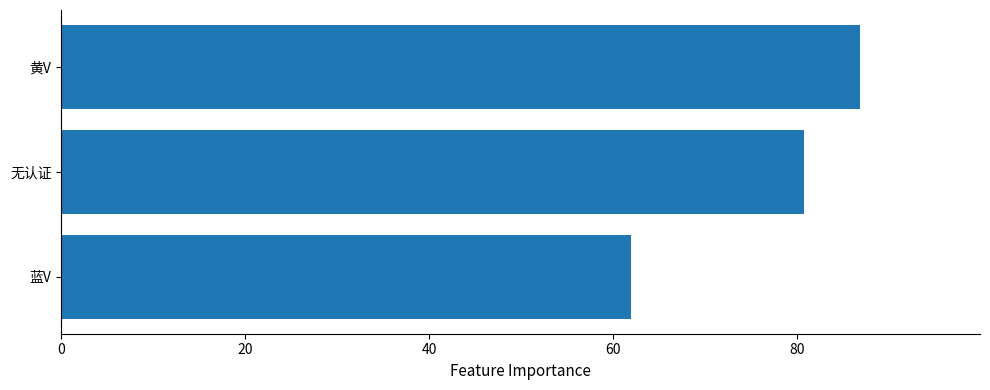

At which label is the value closest to 74?

无认证